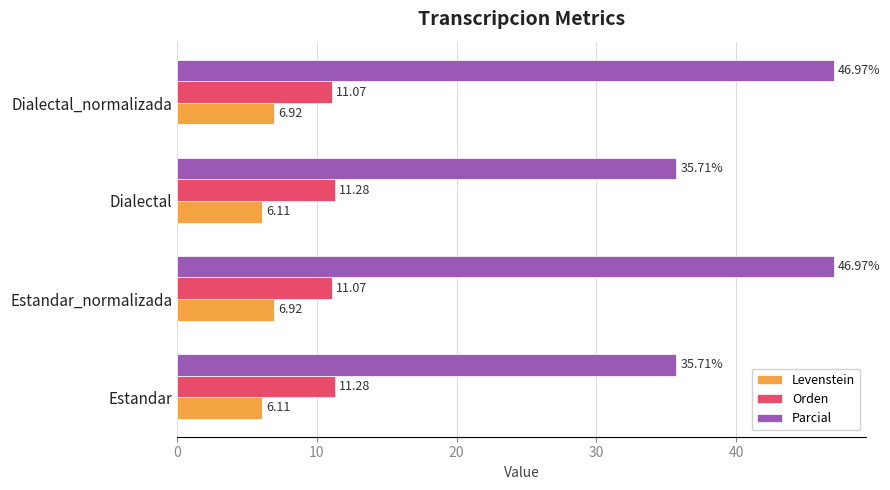

At Dialectal_normalizada, list the series in order from smallest to largest.

Levenstein, Orden, Parcial